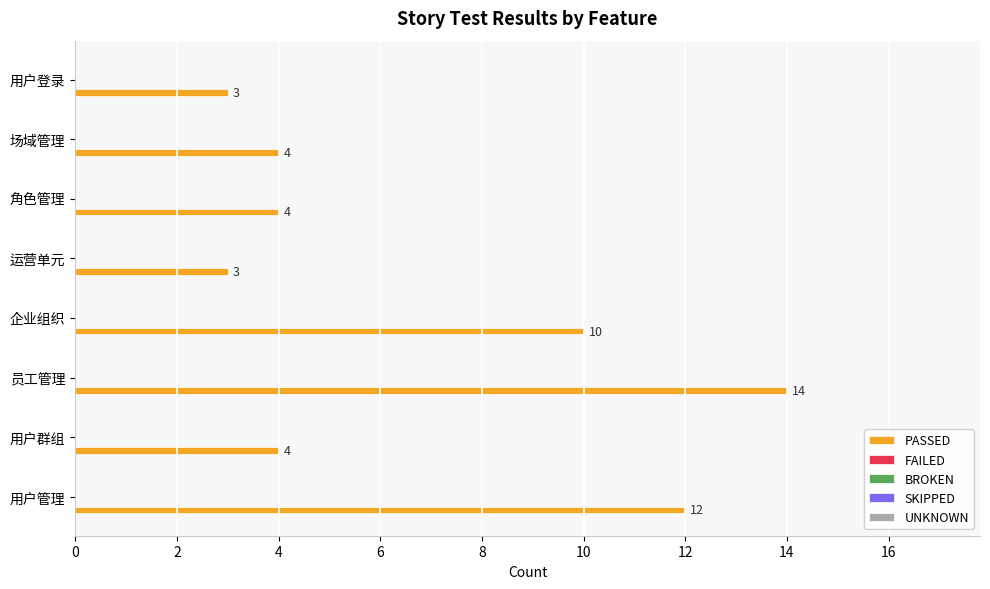

Reading bottom to top, what are all the values shown in this chart?

12	4	14	10	3	4	4	3